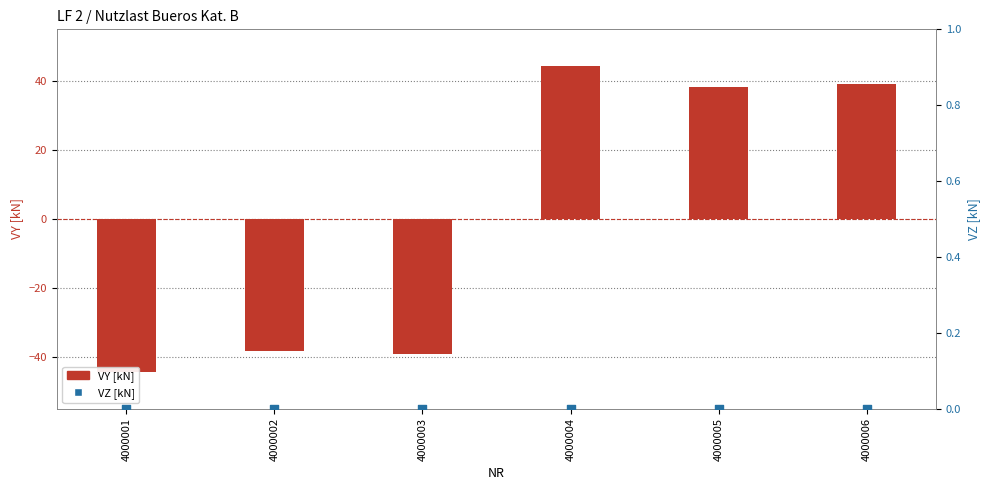

What are all the series names shown in the legend?

VY [kN], VZ [kN]